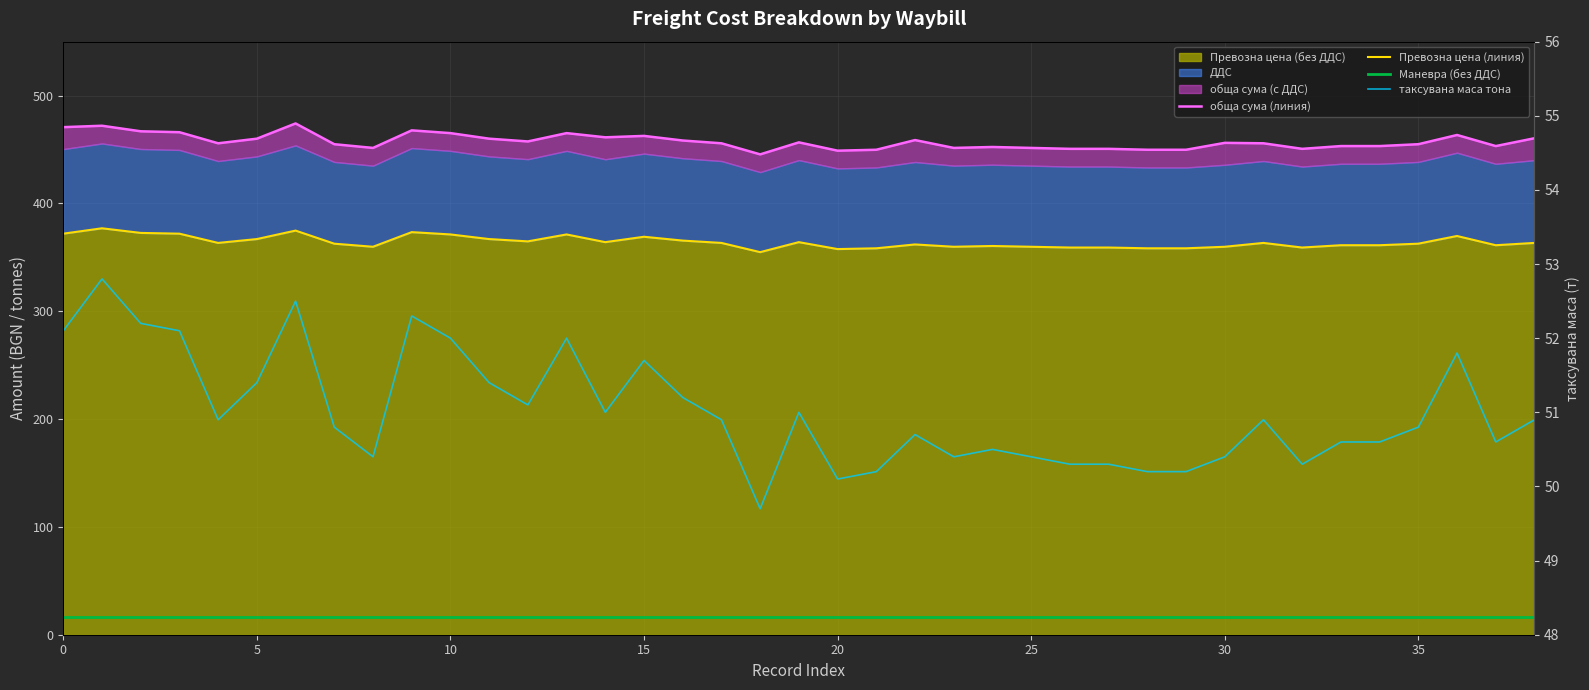

Is it true that обща сума (линия) equals 706.0 at 30?

False